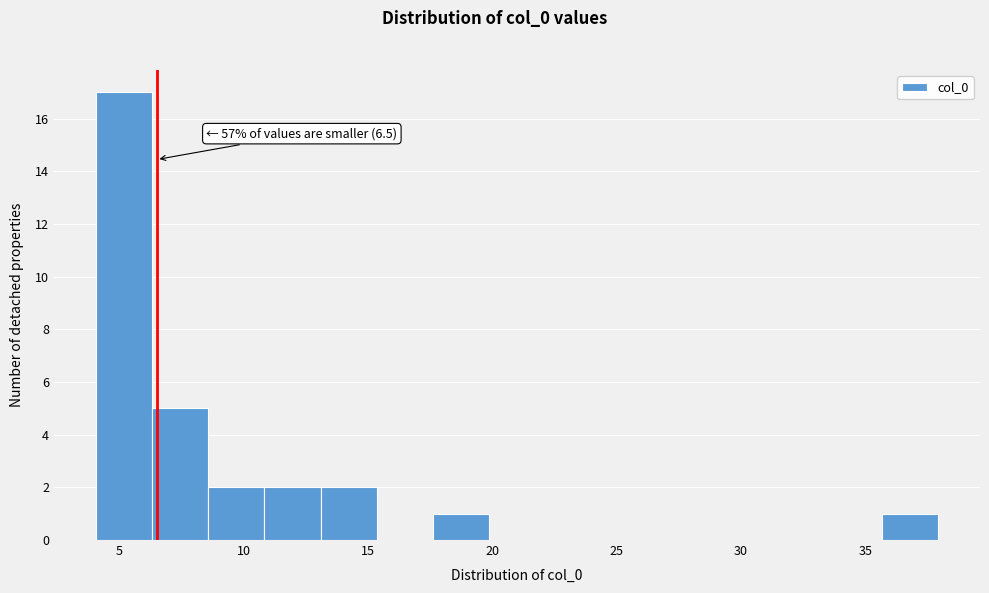

Which range on the x-axis has the tallest bar?

4.0 to 6.5